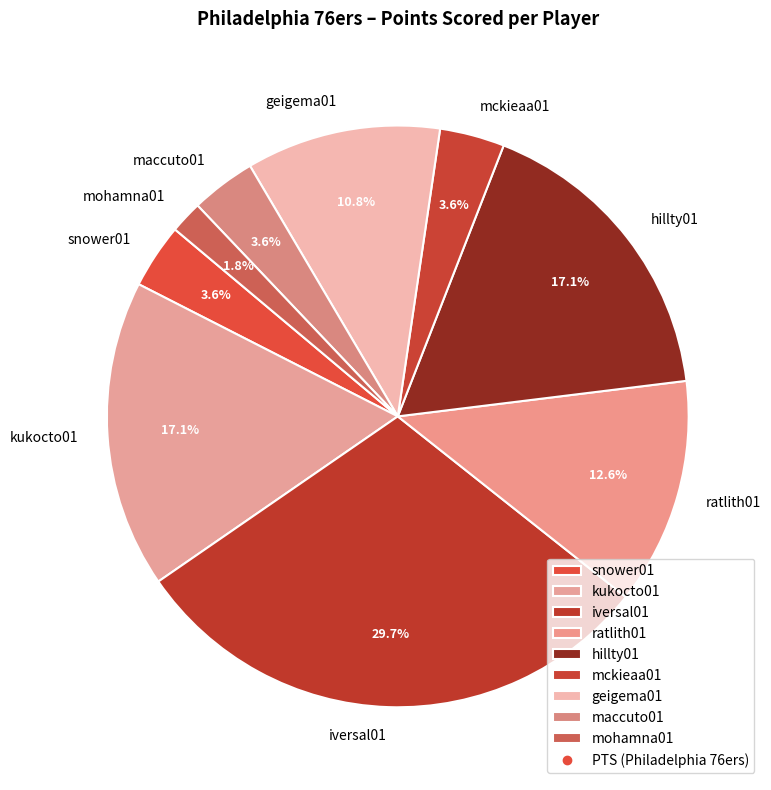

To the nearest percent, what portion does kukocto01 represent?

17%